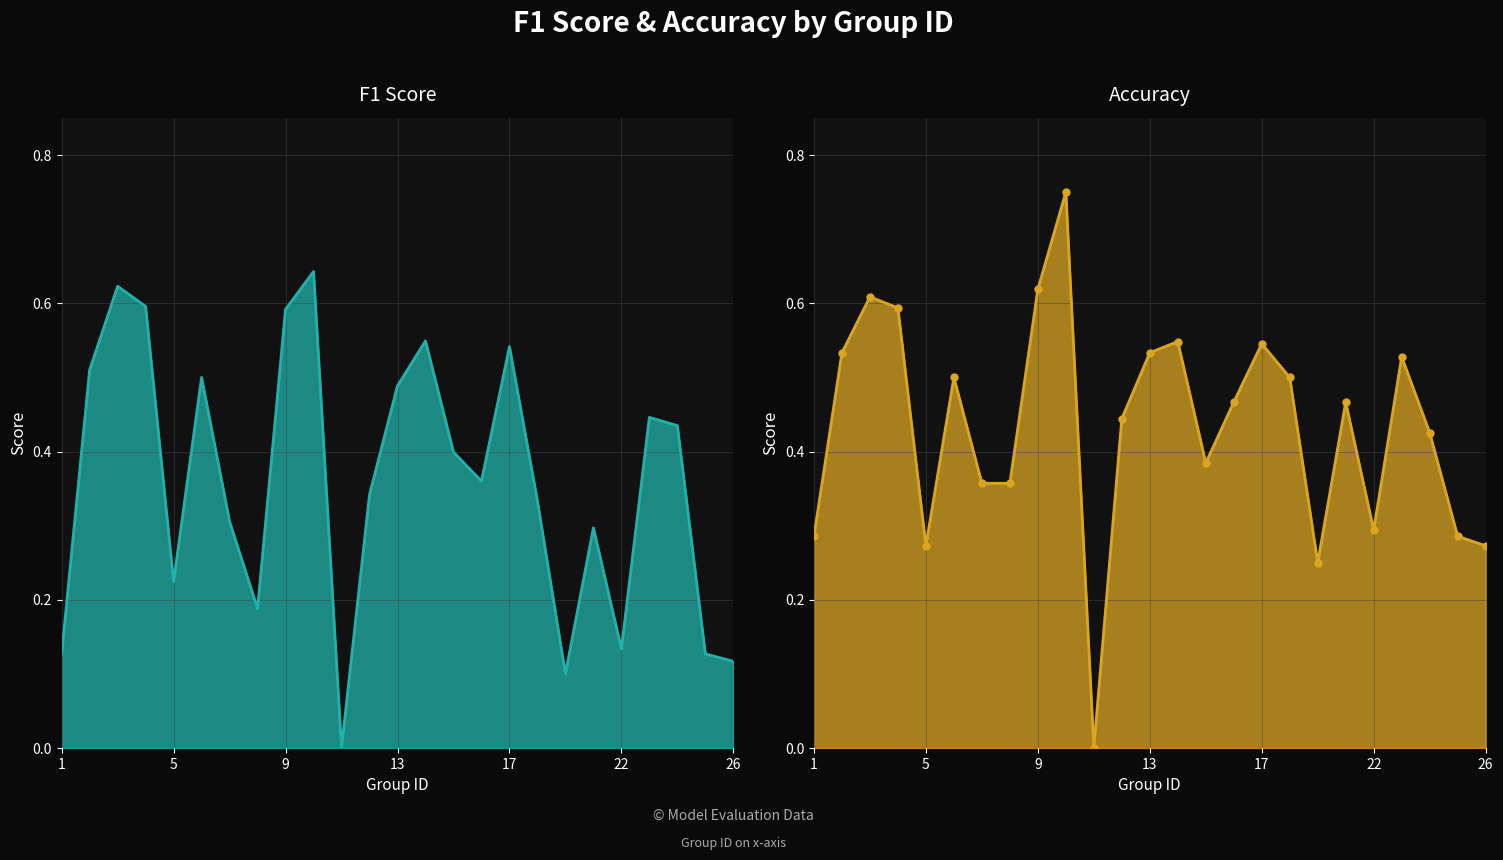

In f1, how many points are higher than both neighbors (excluding endpoints)?

7